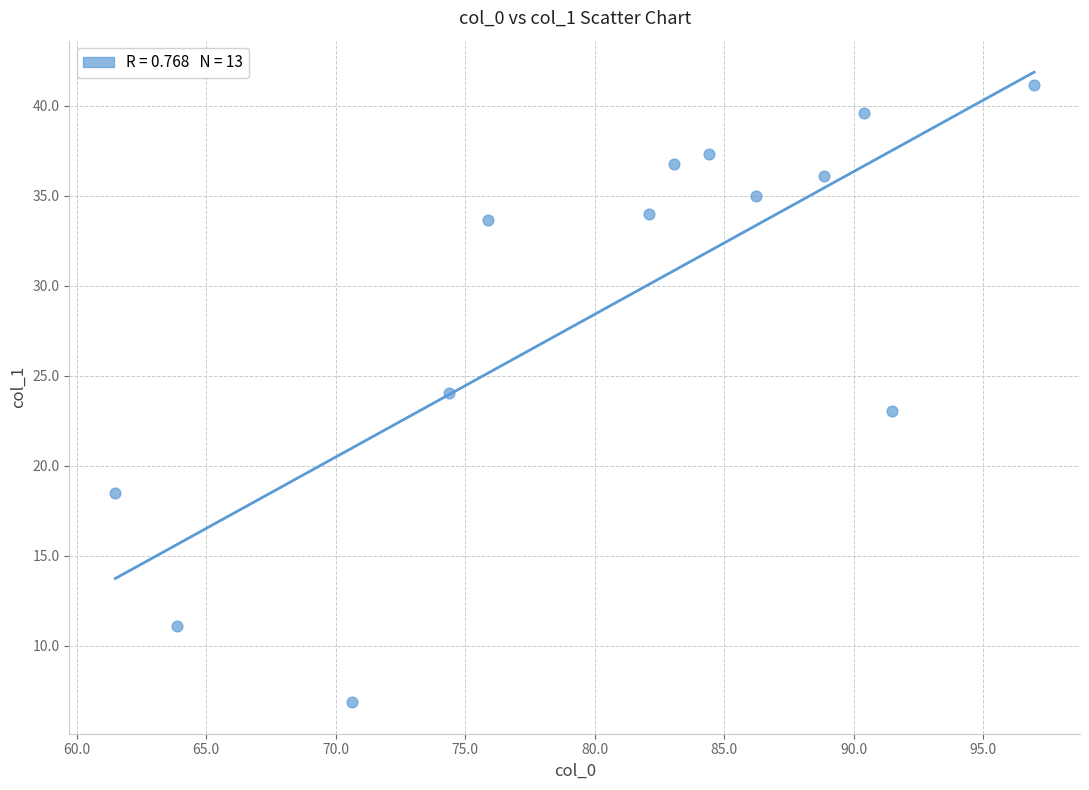

What is the range of X values (max minus min)?

35.5